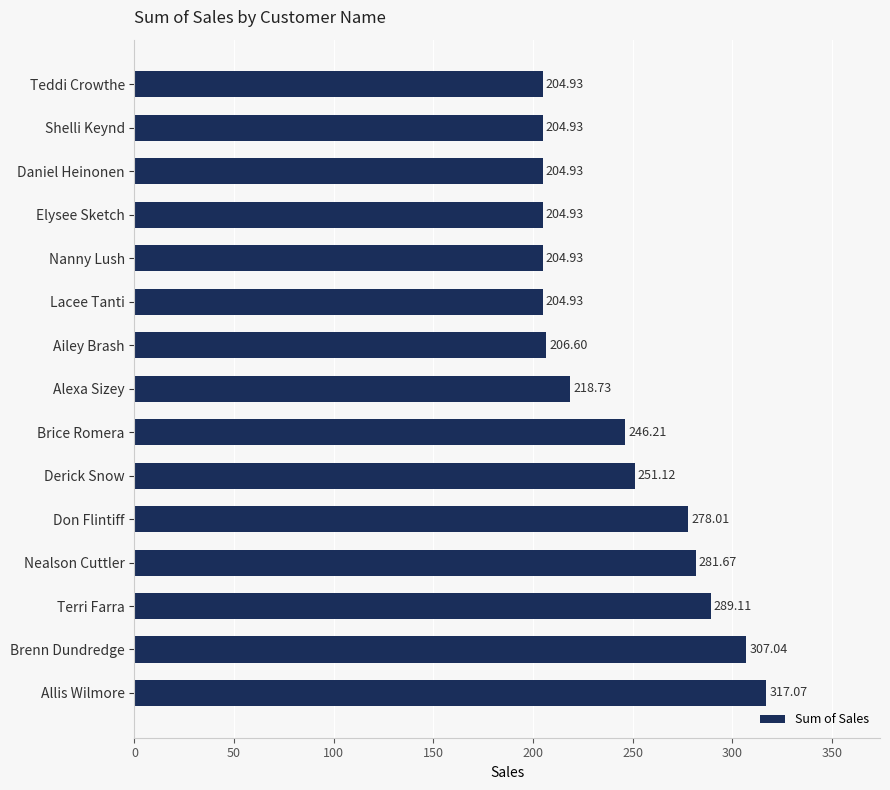

At which label is the value closest to 261?

Derick Snow